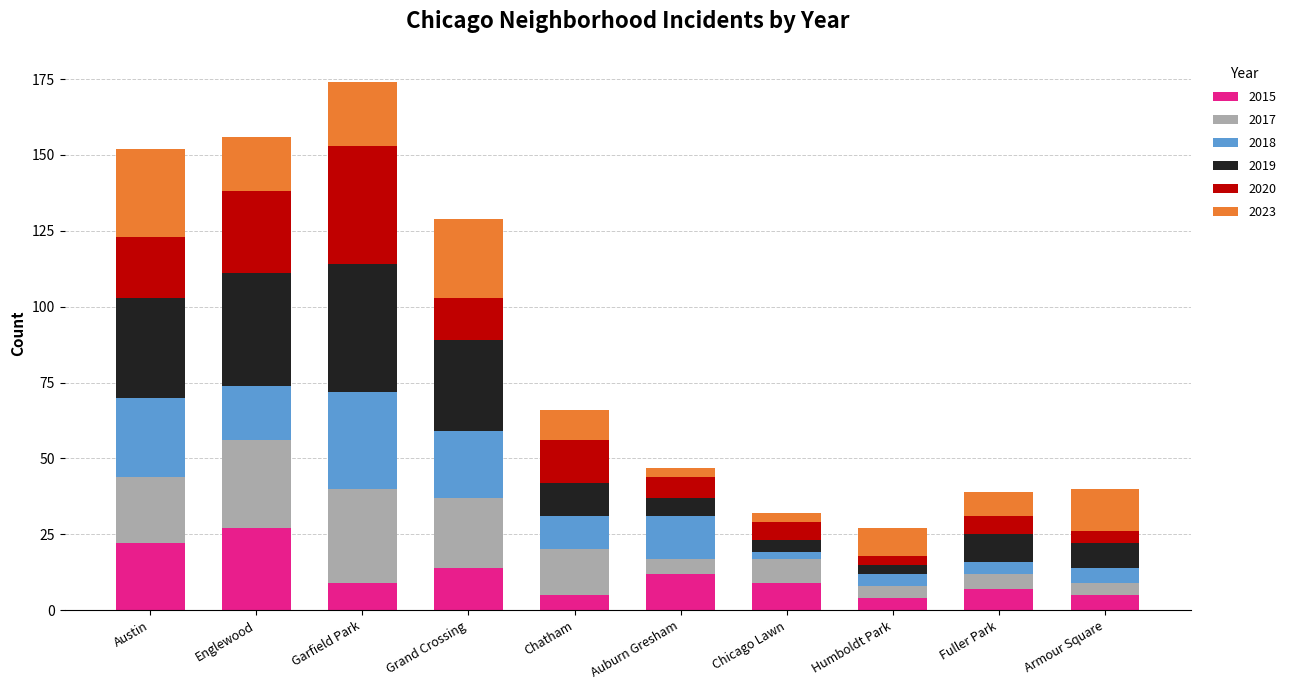

What is the lowest value of the 2015 series?

4